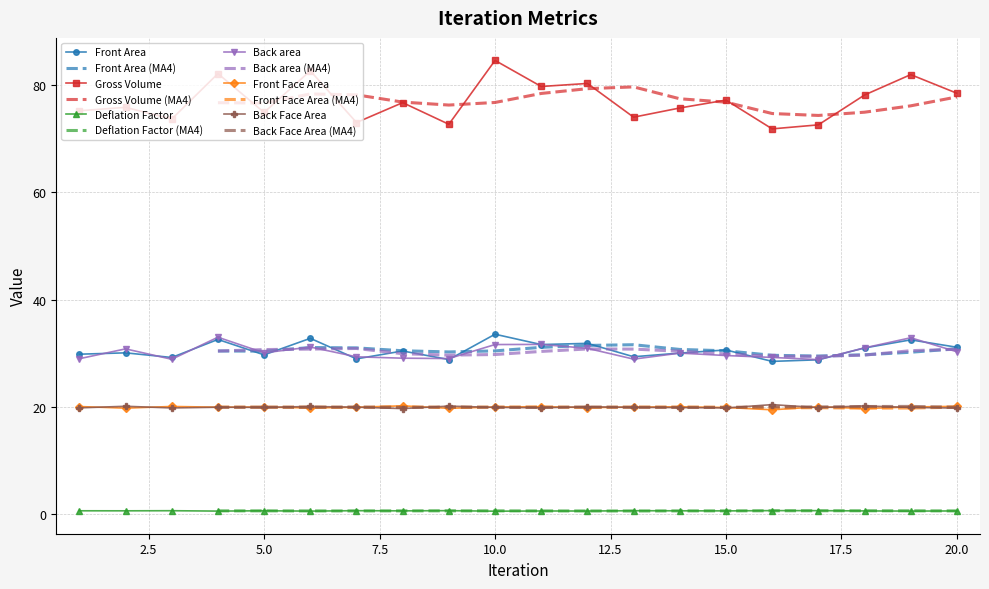

True or false: Gross Volume has more than 0 points higher than both neighbors.

True